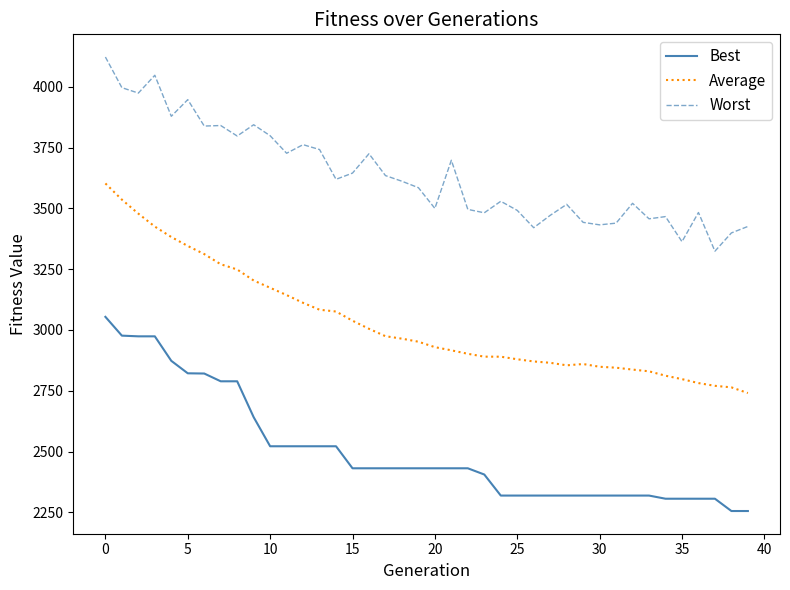

Which series has the largest total across all categories?

Worst